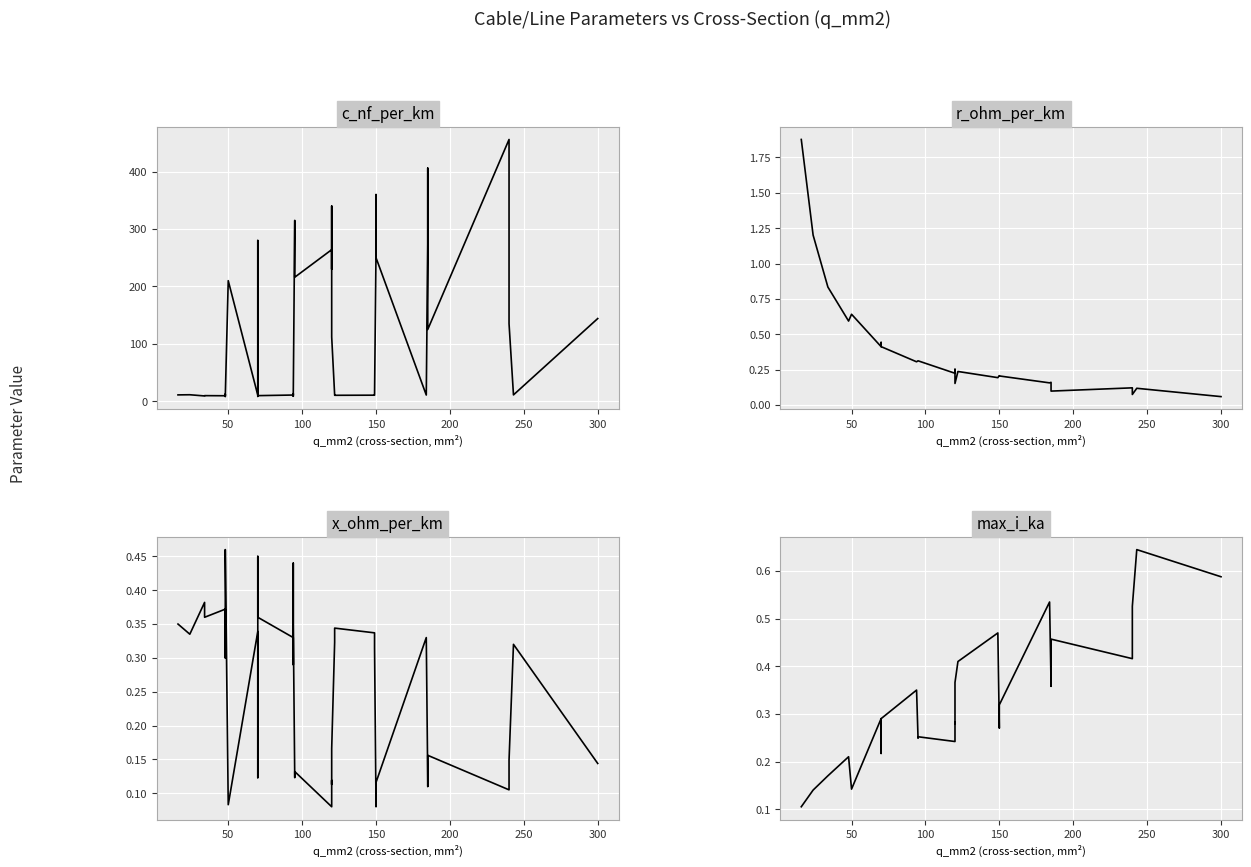

True or false: r_ohm_per_km has more than 0 points higher than both neighbors.

True